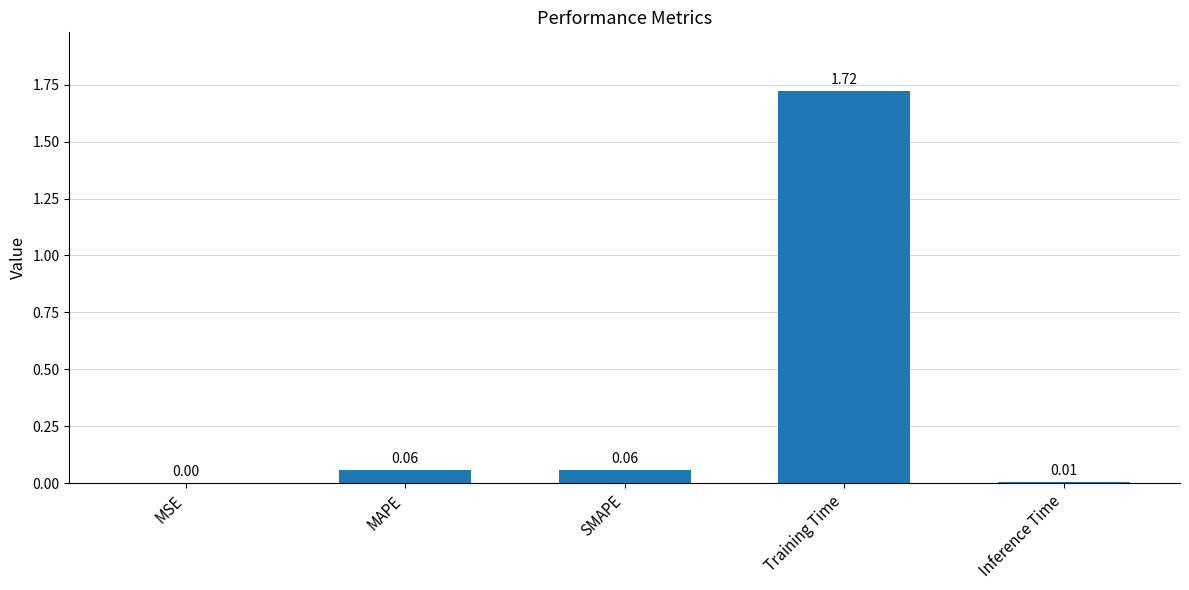

Are the bars horizontal?

No